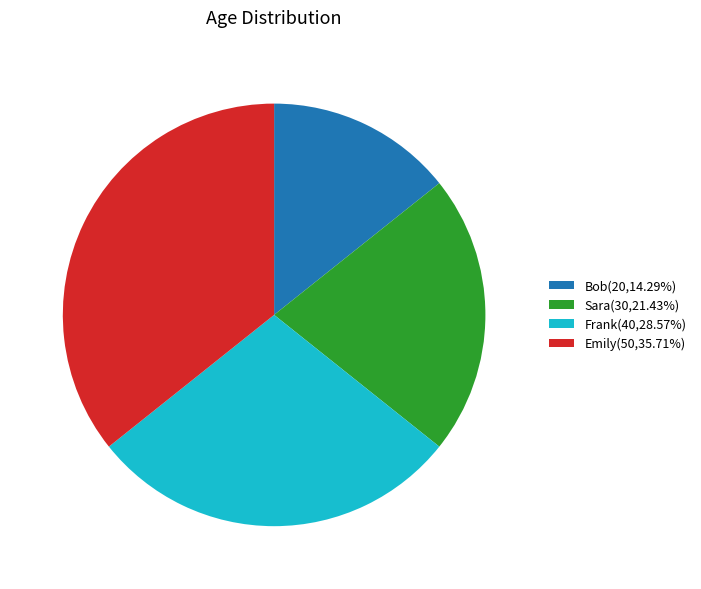

Is there any slice that represents more than half of the pie?

No